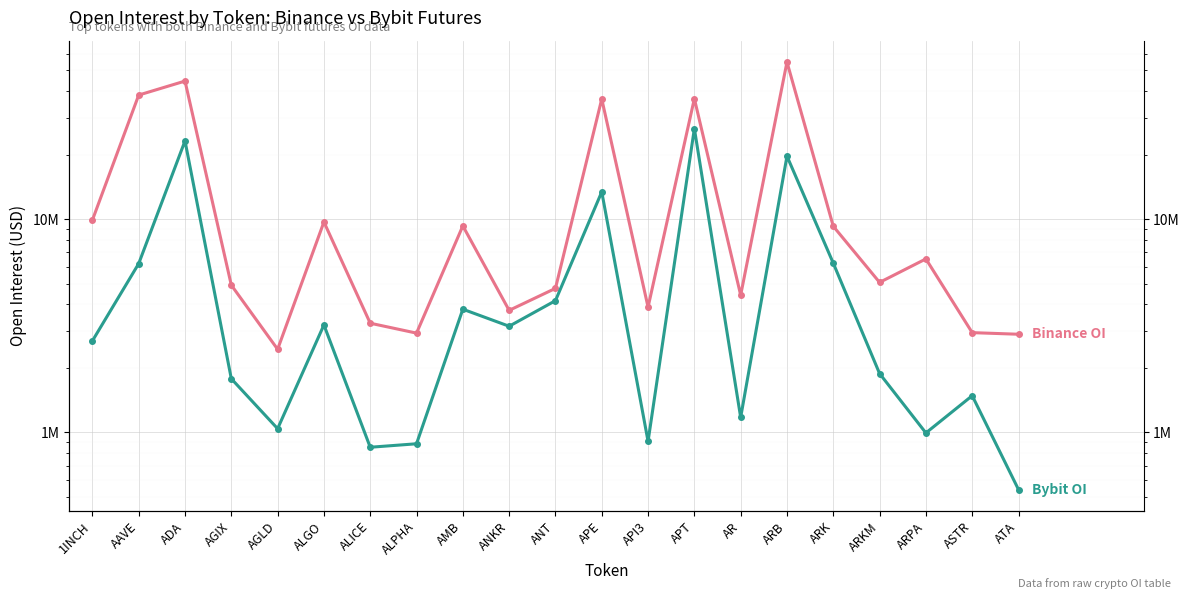

The Bybit_OI series shows 852689 at ALICE. True or false?

True